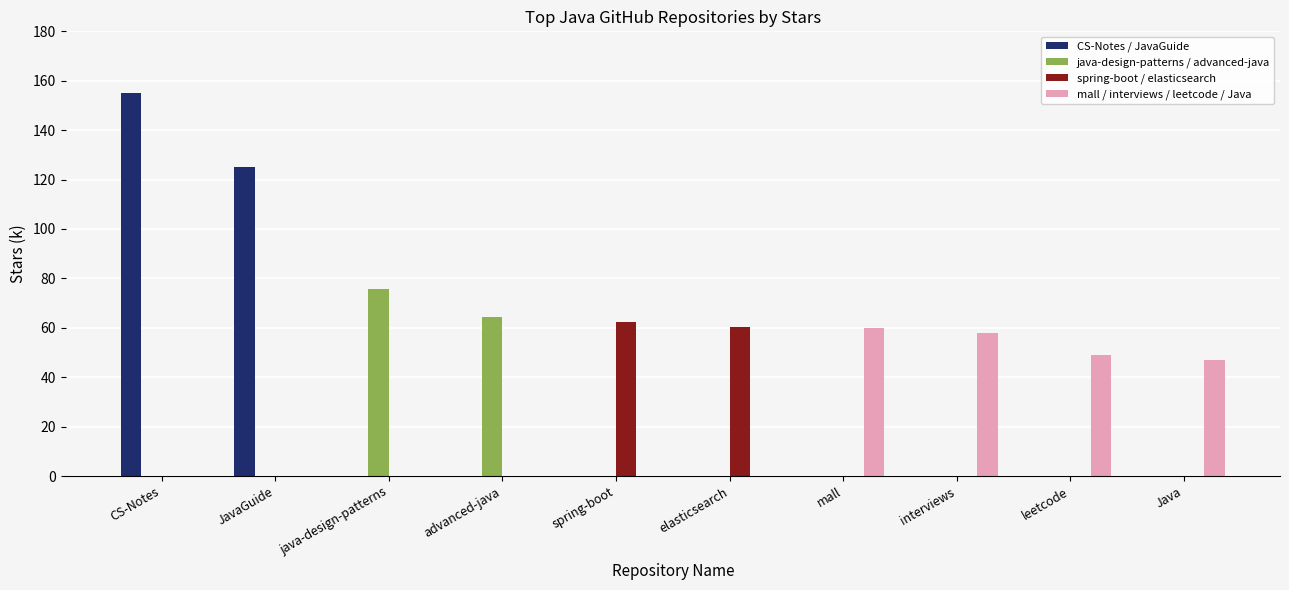

Between JavaGuide and Java, which series saw the biggest shift?

CS-Notes / JavaGuide